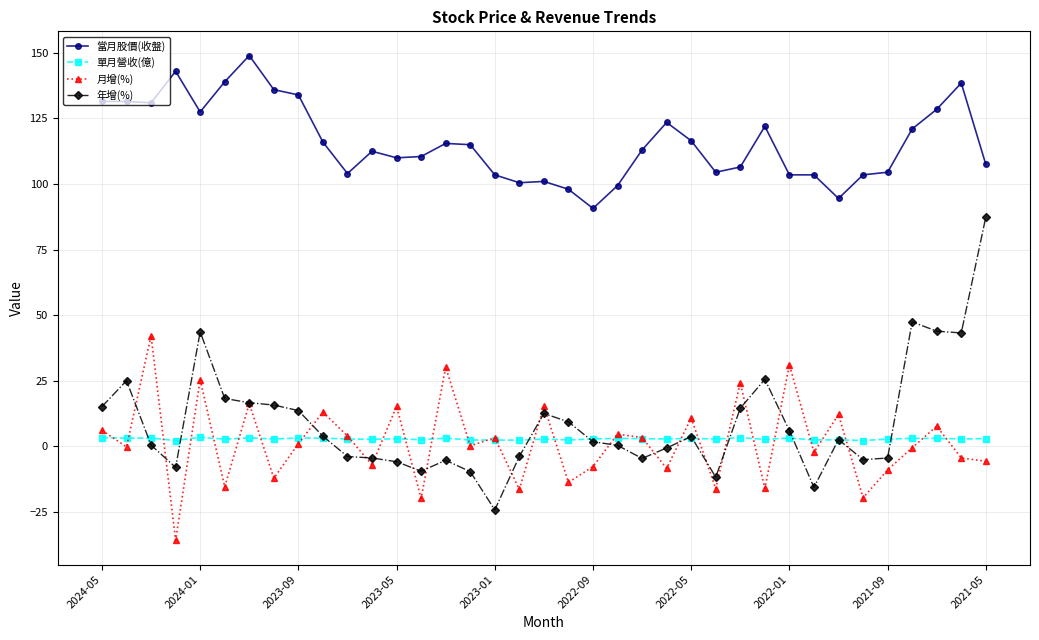

What is the maximum value shown in the chart?

149.0